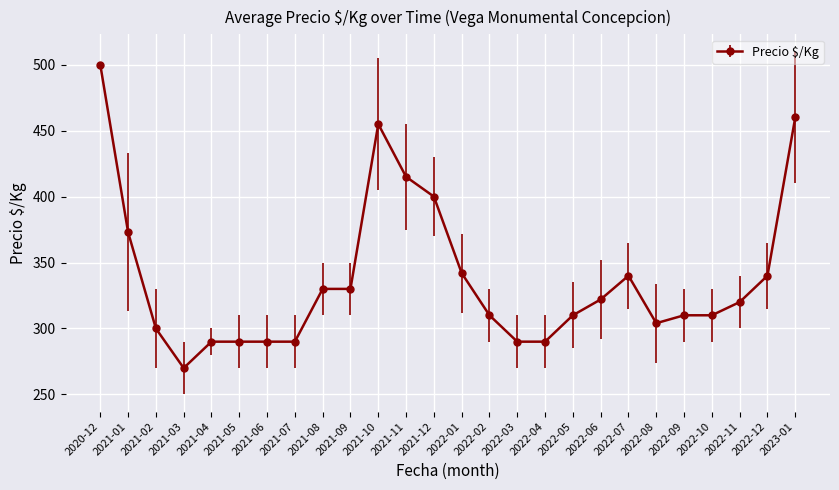

Which has a higher value, 2022-09 or 2022-06?

2022-06